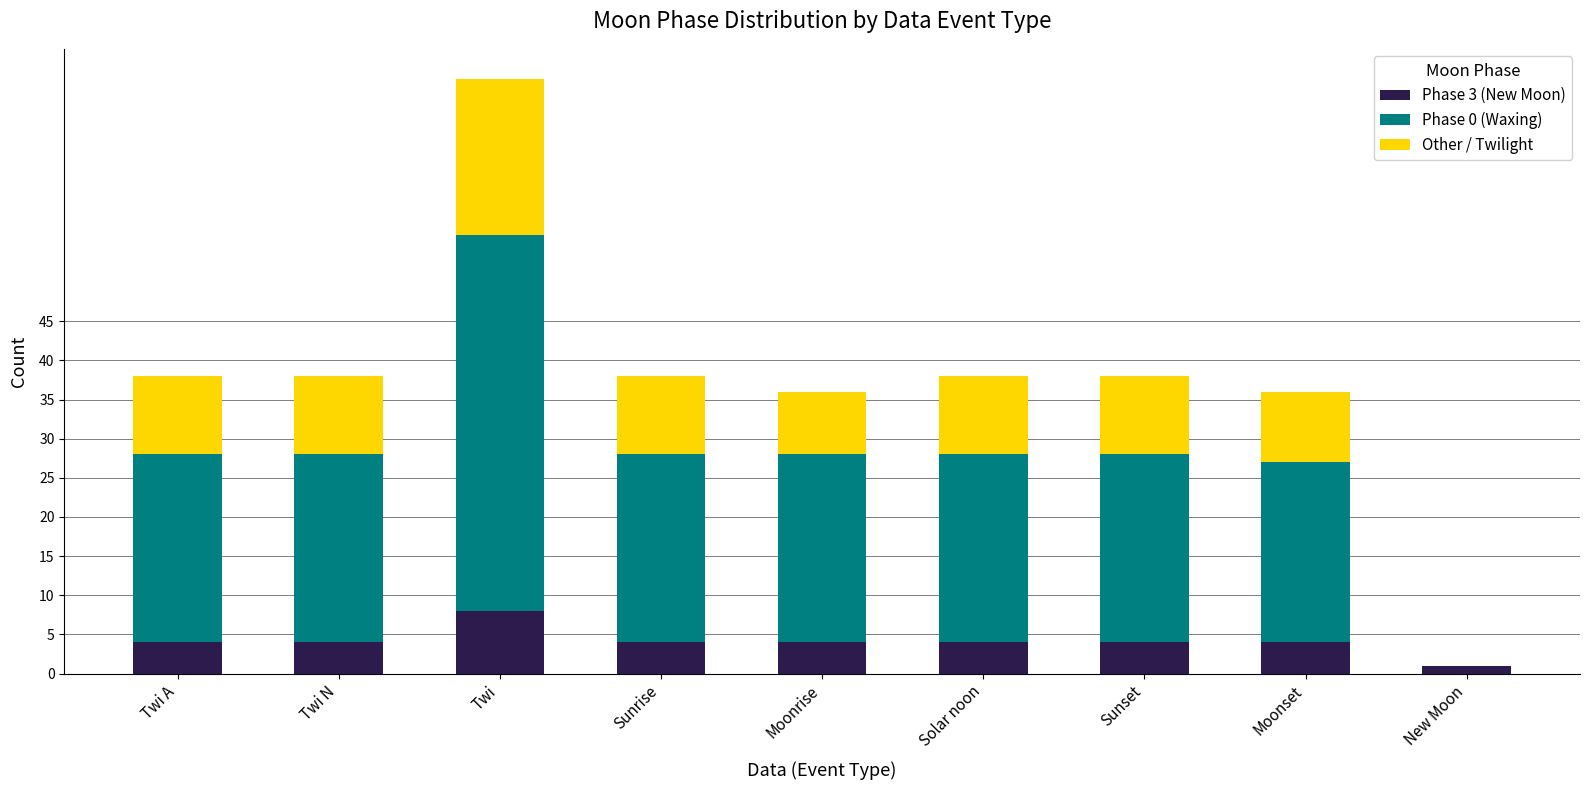

At which category is the sum across all series the highest?

Twi